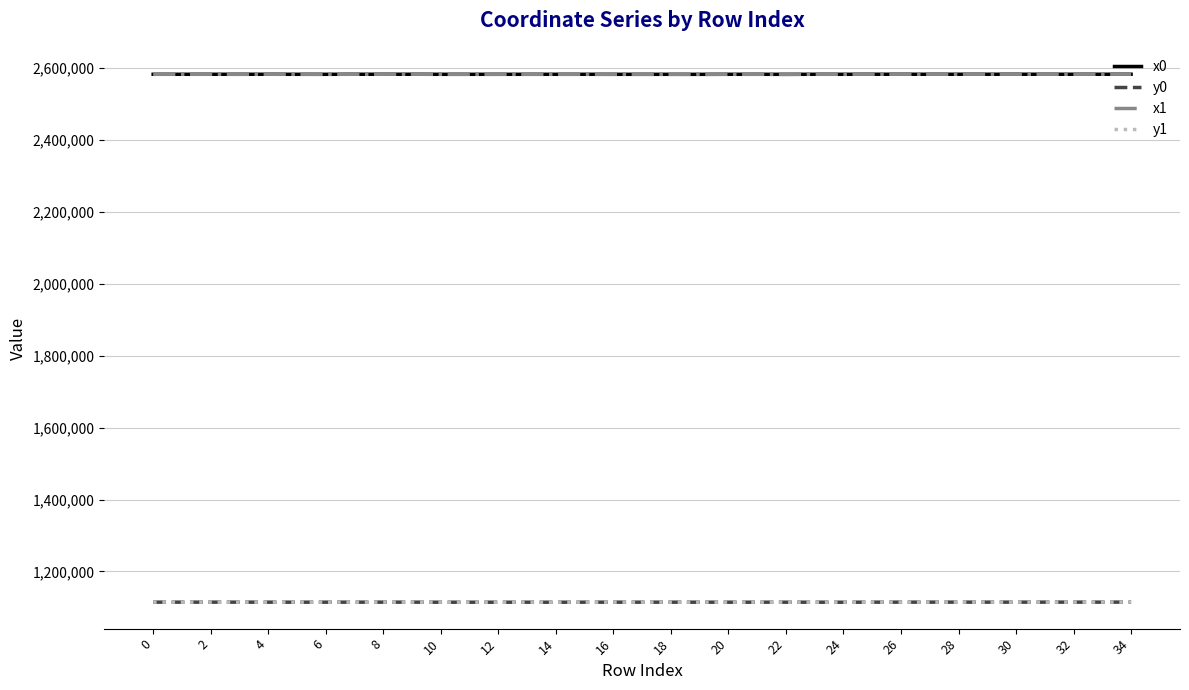

True or false: y1 and x0 cross at least once.

False